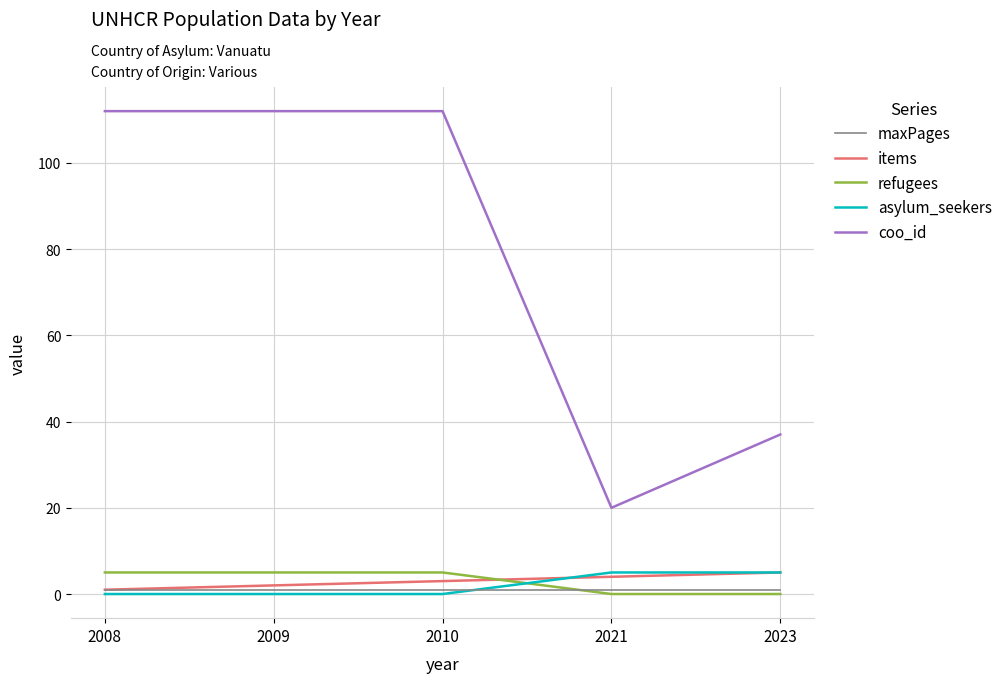

Is this an area chart (filled region under the line)?

No